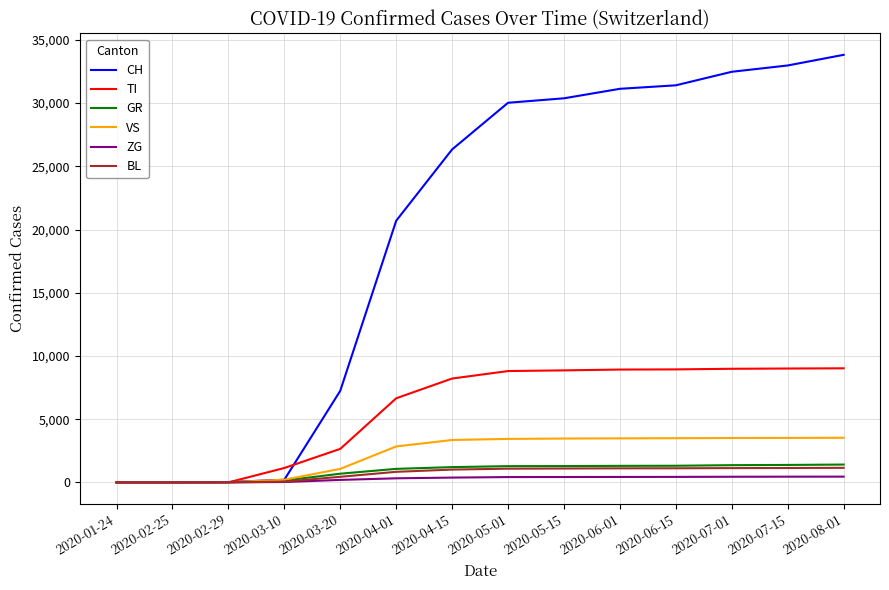

At how many categories does at least one series exceed 244?

11